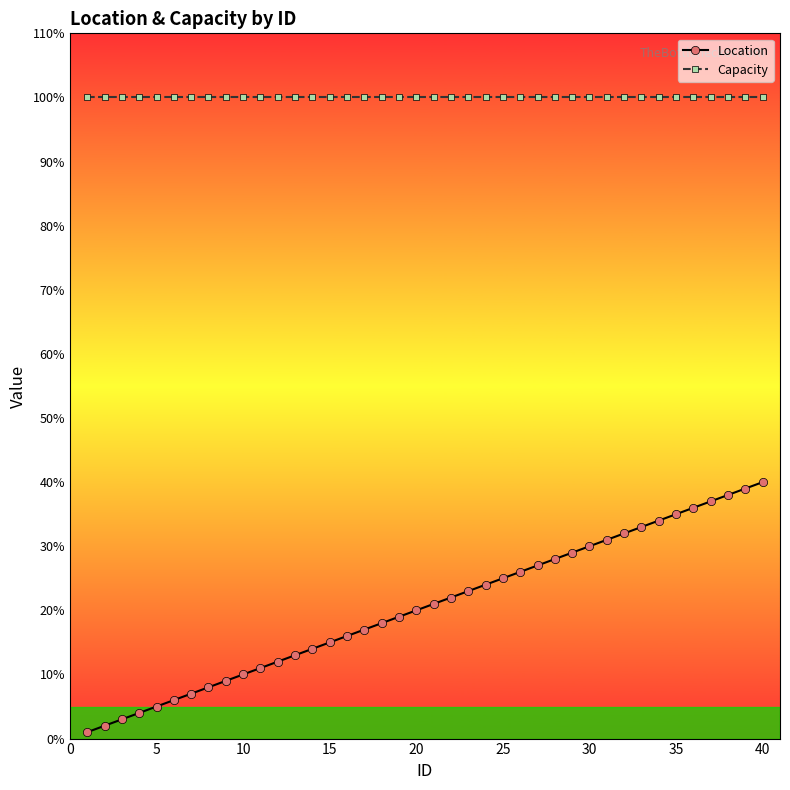

Rank the series by their average value, from lowest to highest.

Location, Capacity